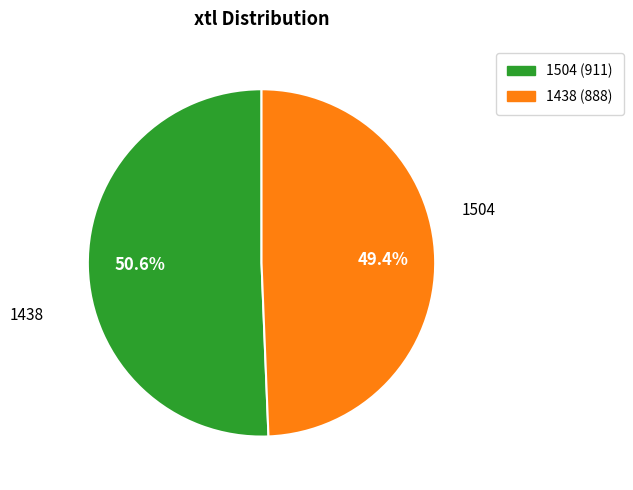

To the nearest percent, what is the combined percentage of 1504 and 1438?

100%